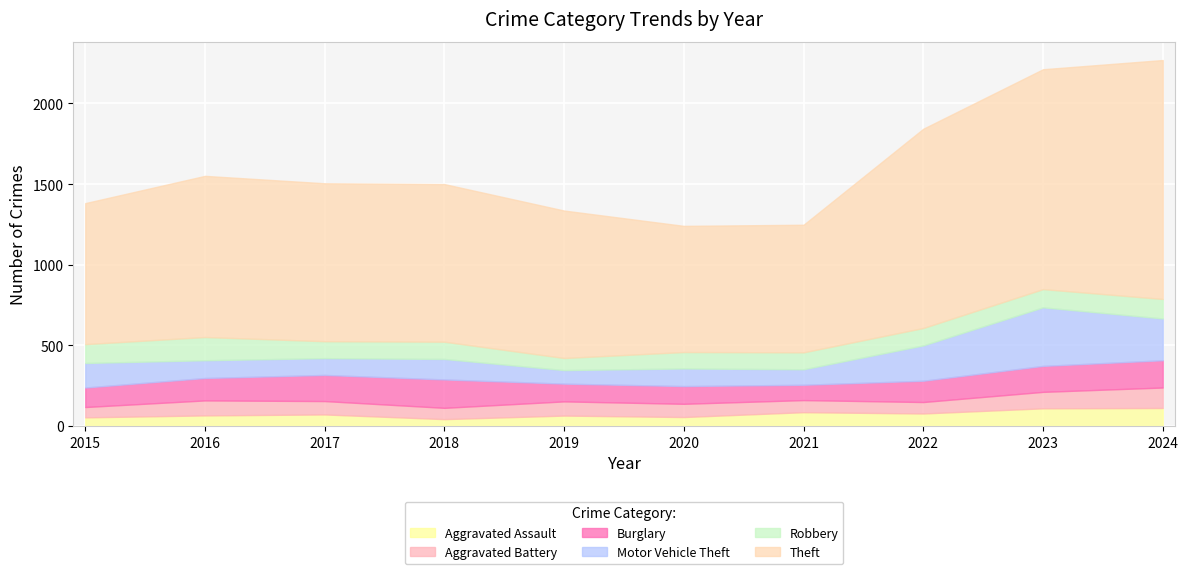

What is the minimum value shown in the chart?

43